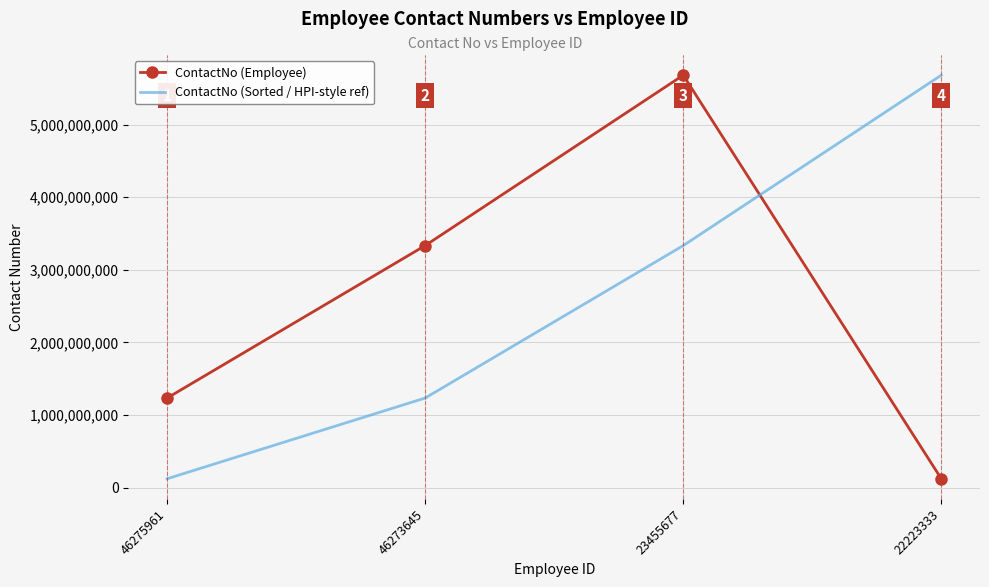

Which series ends up on top after the final intersection of ContactNo (Employee) and ContactNo (Sorted / HPI-style ref)?

ContactNo (Sorted / HPI-style ref)